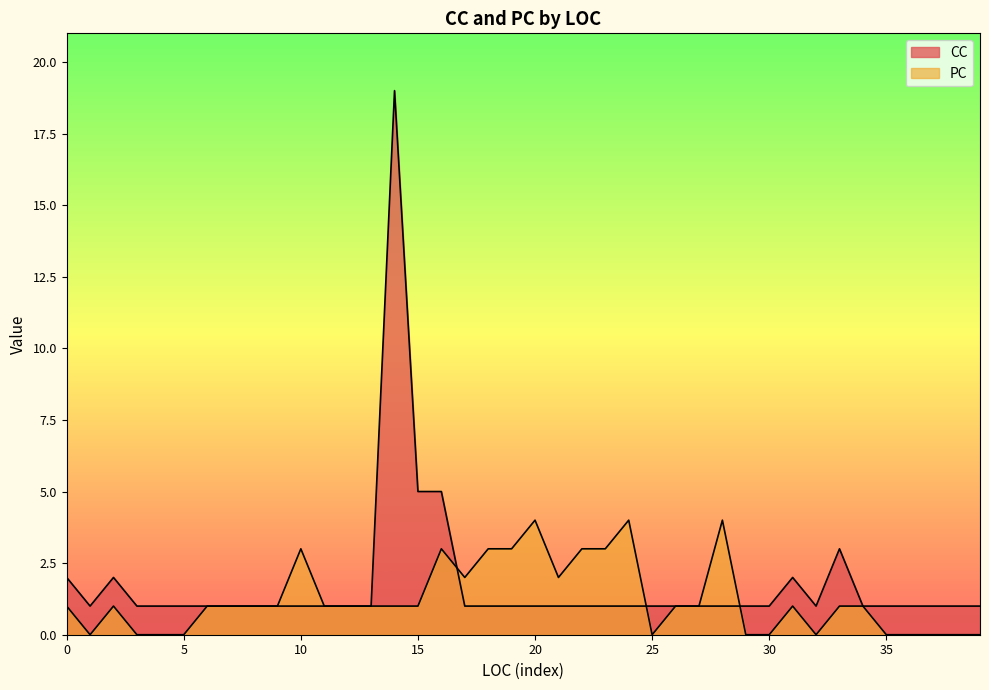

How many times do PC and CC cross each other?

3